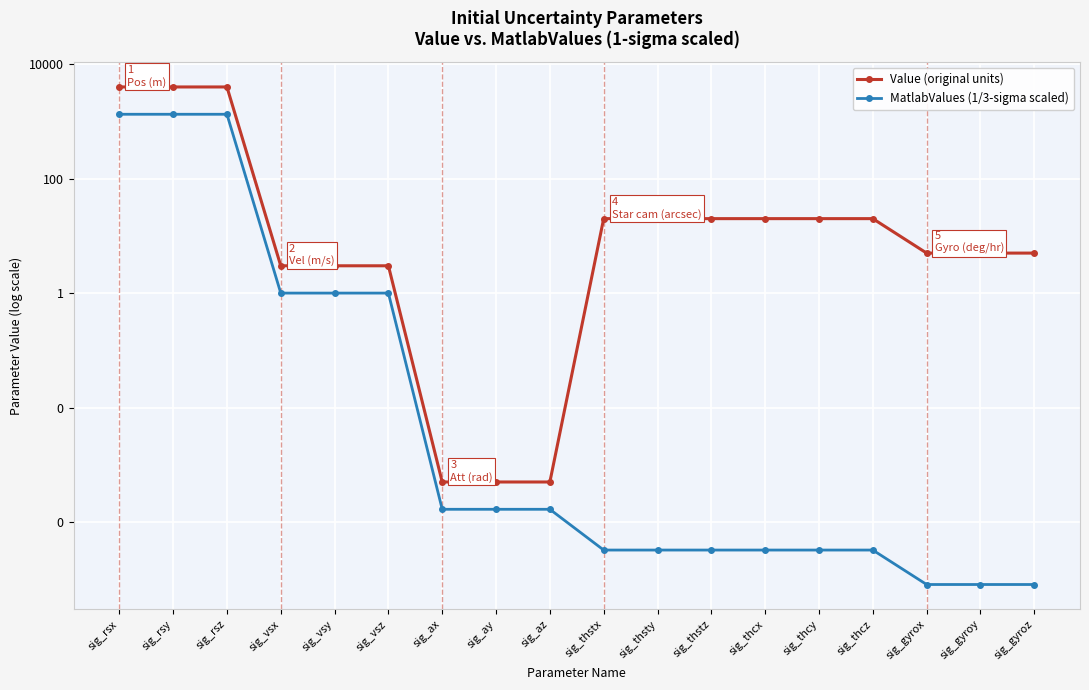

Where is MatlabValues (1/3-sigma scaled) nearest to the value 666?

sig_vsx